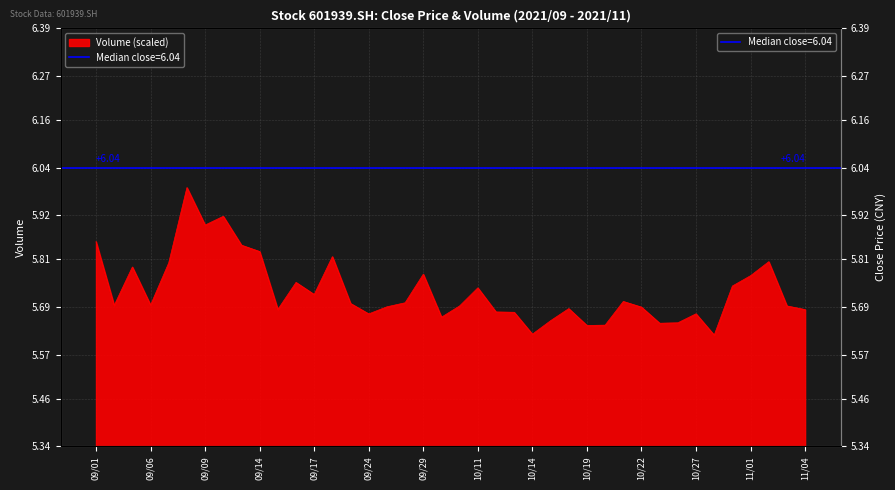

Rank the categories by value from lowest to highest.

2021/10/28, 2021/10/14, 2021/10/19, 2021/10/20, 2021/10/25, 2021/10/26, 2021/10/15, 2021/09/30, 2021/09/24, 2021/10/27, 2021/10/13, 2021/10/12, 2021/11/04, 2021/09/15, 2021/10/18, 2021/10/22, 2021/09/27, 2021/11/03, 2021/10/08, 2021/09/02, 2021/09/06, 2021/09/23, 2021/09/28, 2021/10/21, 2021/09/17, 2021/10/11, 2021/10/29, 2021/09/16, 2021/11/01, 2021/09/29, 2021/09/03, 2021/09/07, 2021/11/02, 2021/09/22, 2021/09/14, 2021/09/13, 2021/09/01, 2021/09/09, 2021/09/10, 2021/09/08